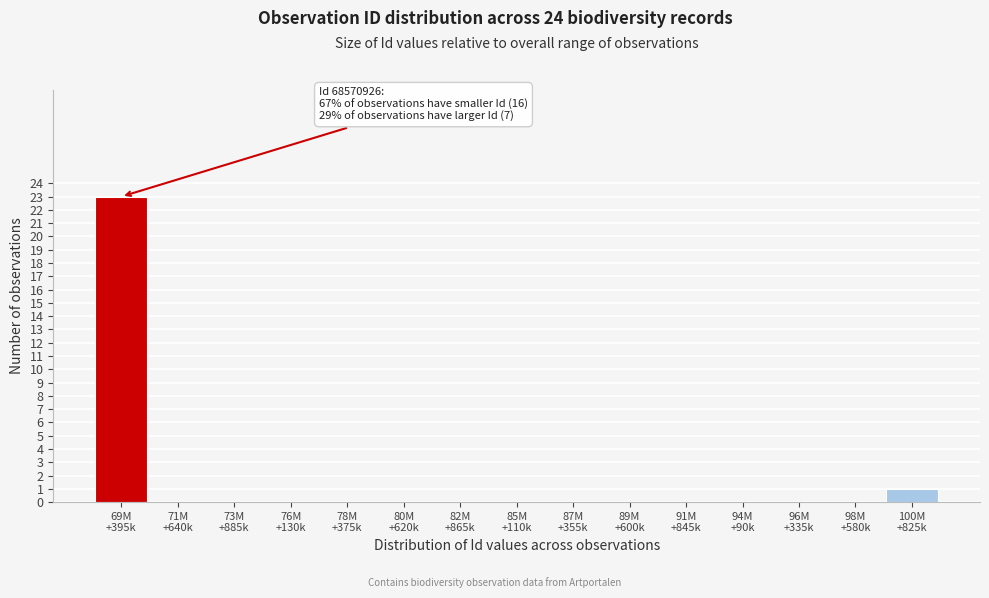

What is the sum of all values?

24